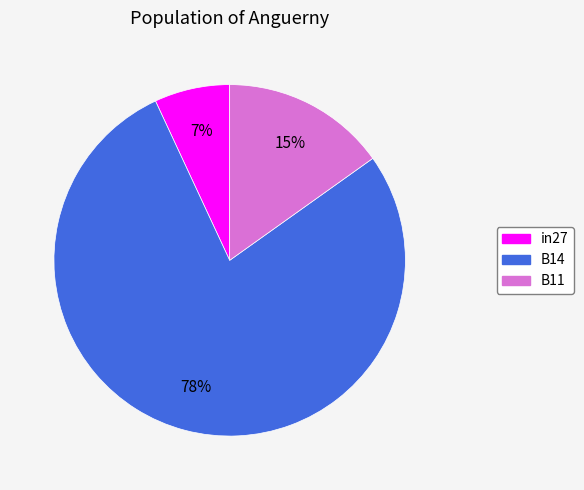

Count the number of slices in the pie.

3